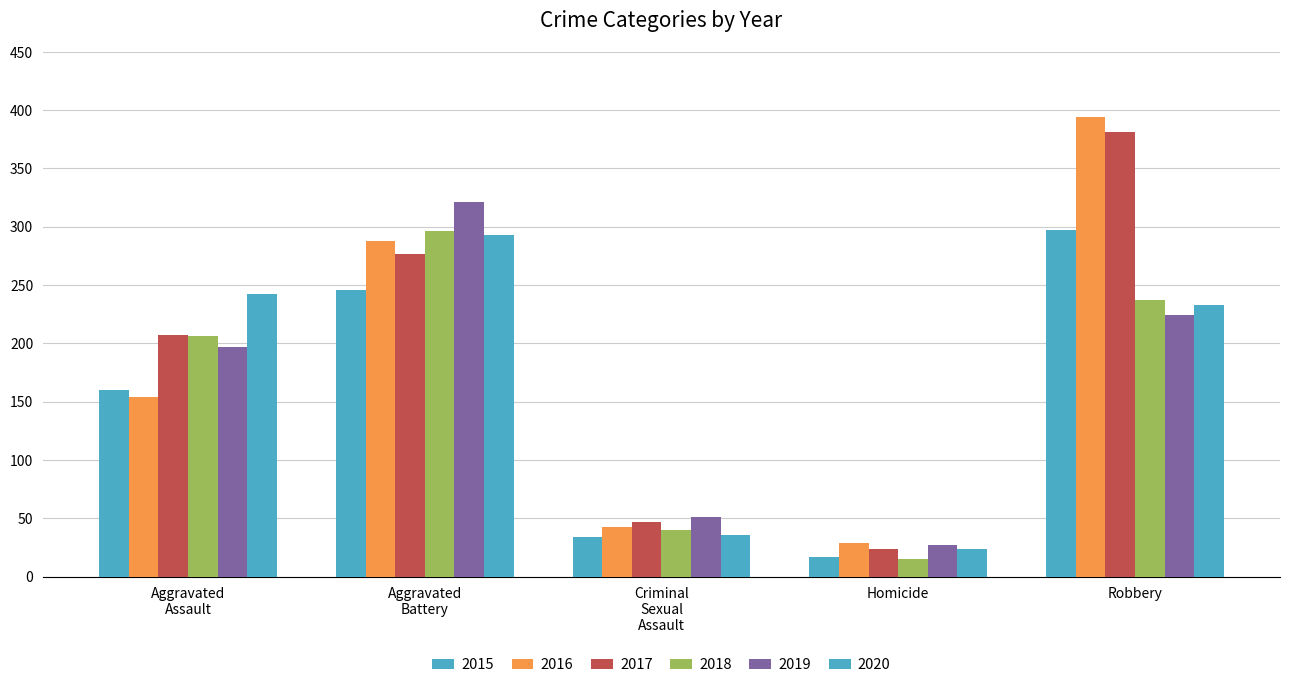

At which label is 2015 closest to 157?

Aggravated
Assault